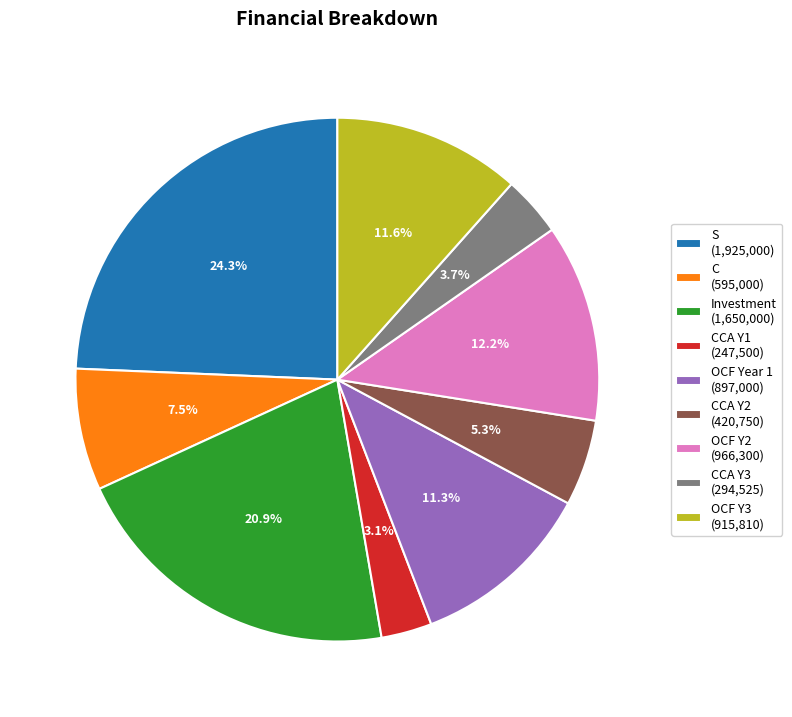

What is the ratio of the value at OCF Year 1 (897,000) to the value at C (595,000)?

1.5